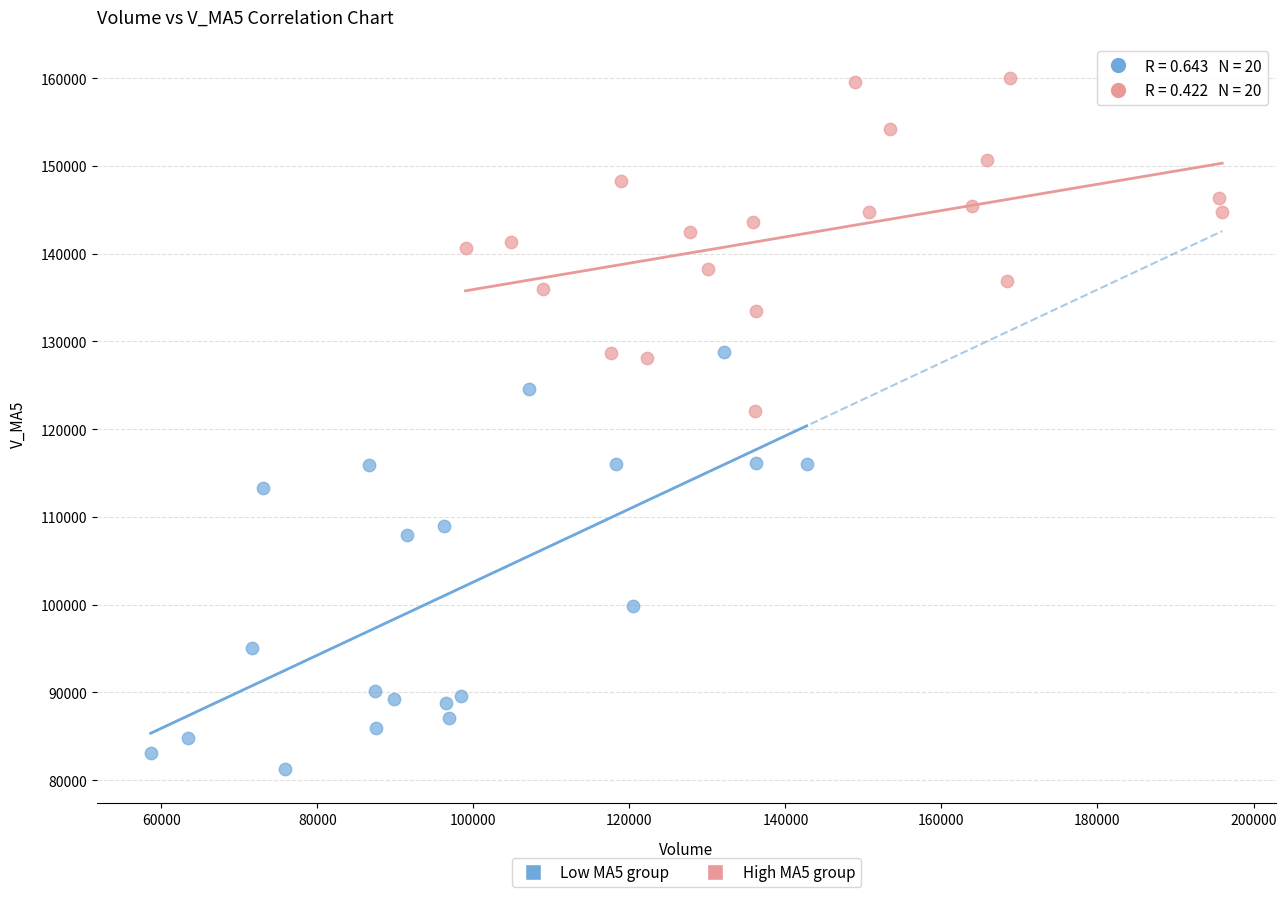

Which series reaches the maximum Y coordinate?

High MA5 group